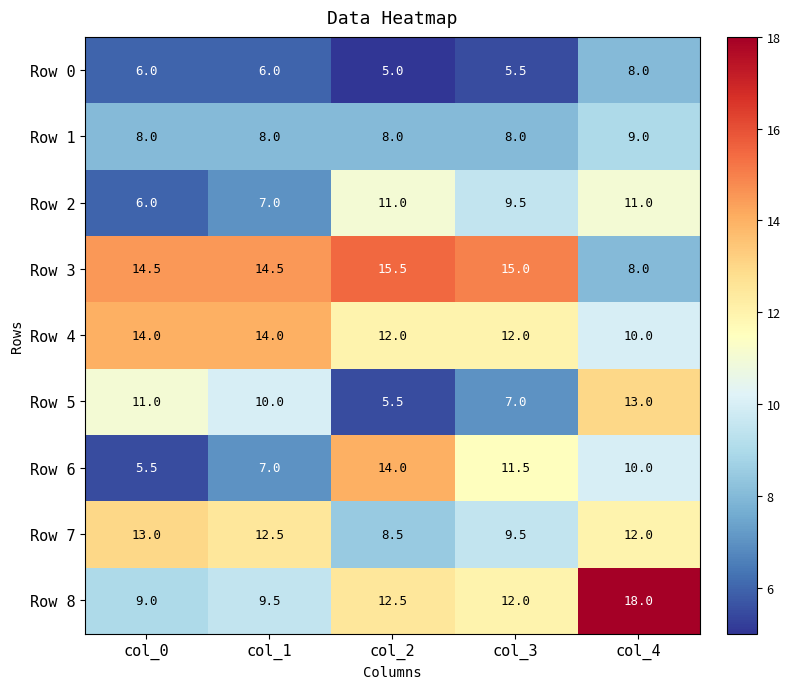

The Row 7 series shows 4.1 at col_0. True or false?

False